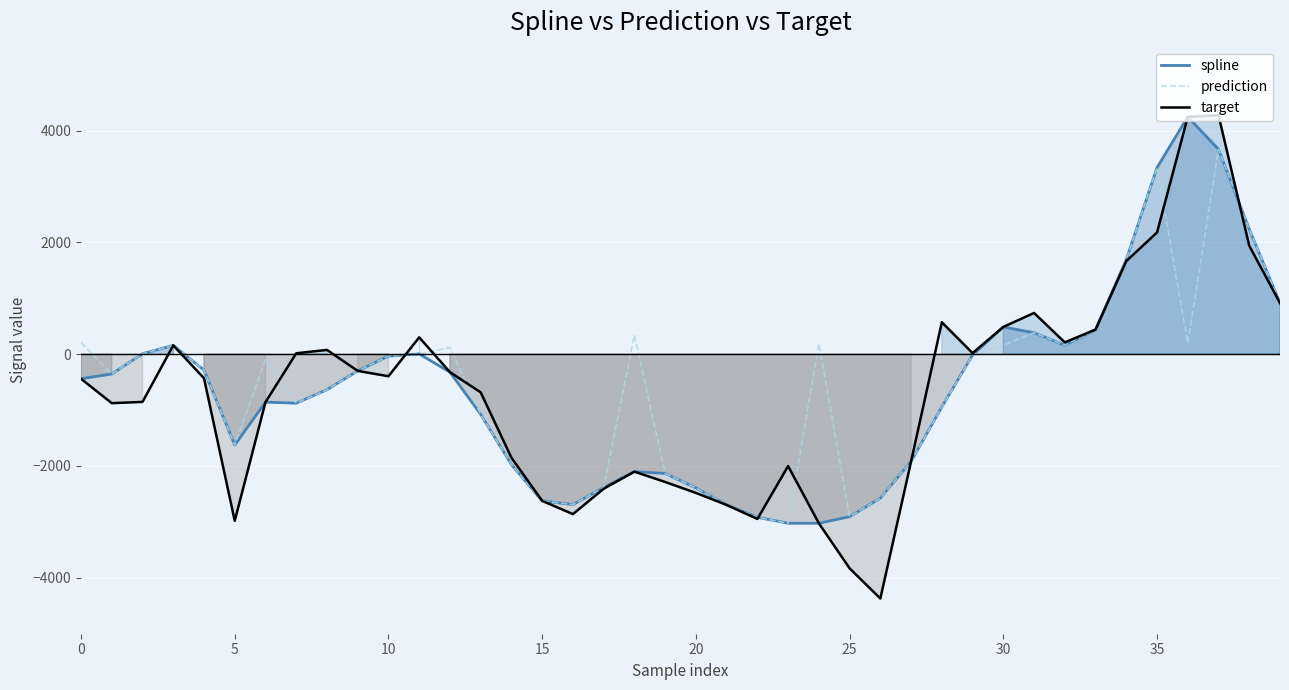

What is the maximum value for spline?

4244.4